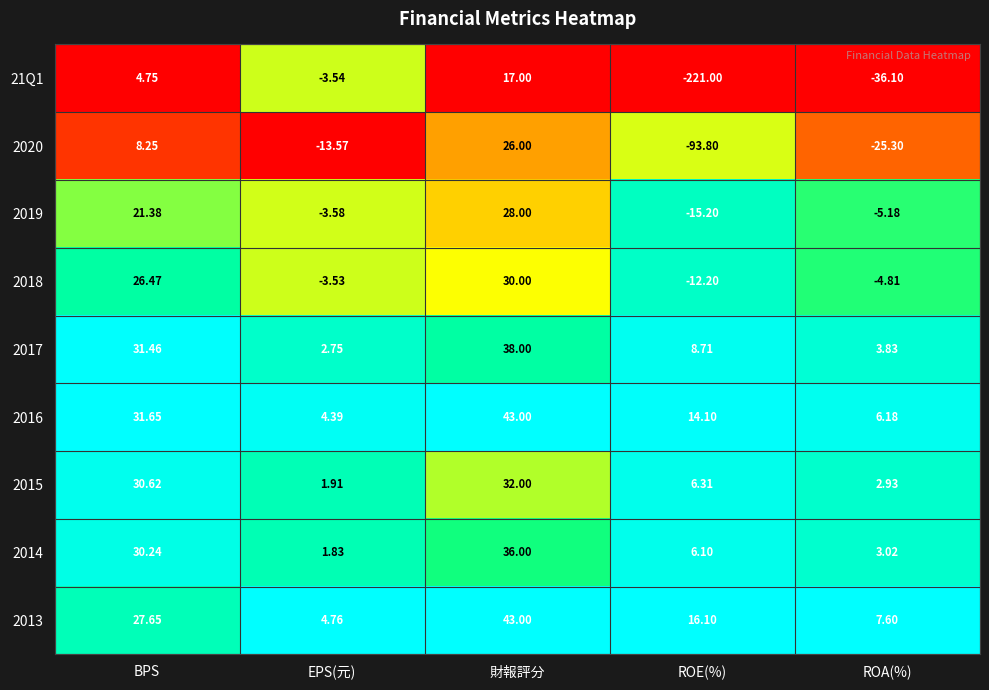

Which category has the lowest value across all series?

ROE(%)